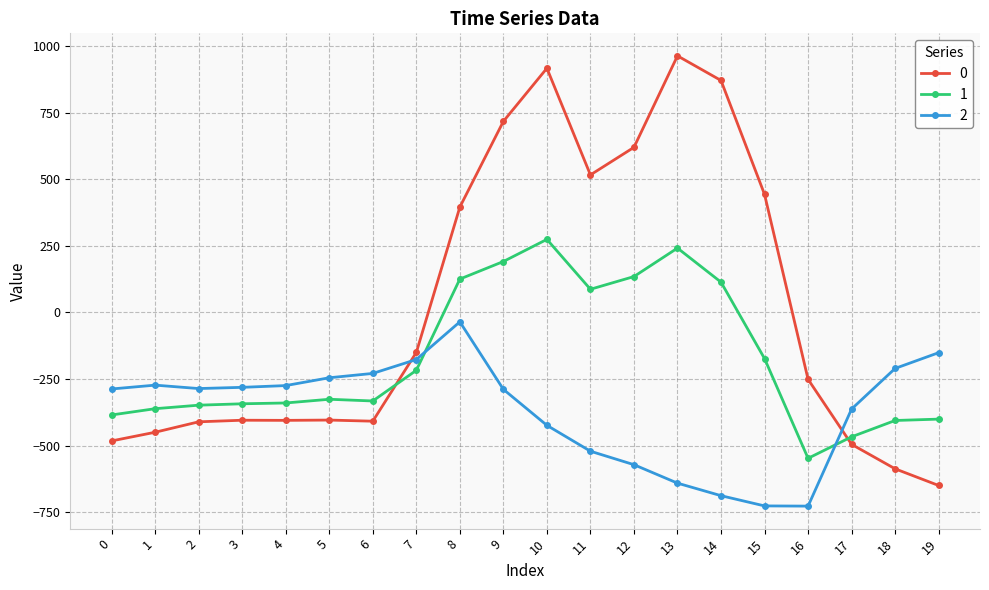

At which label is 0 closest to 156?

8